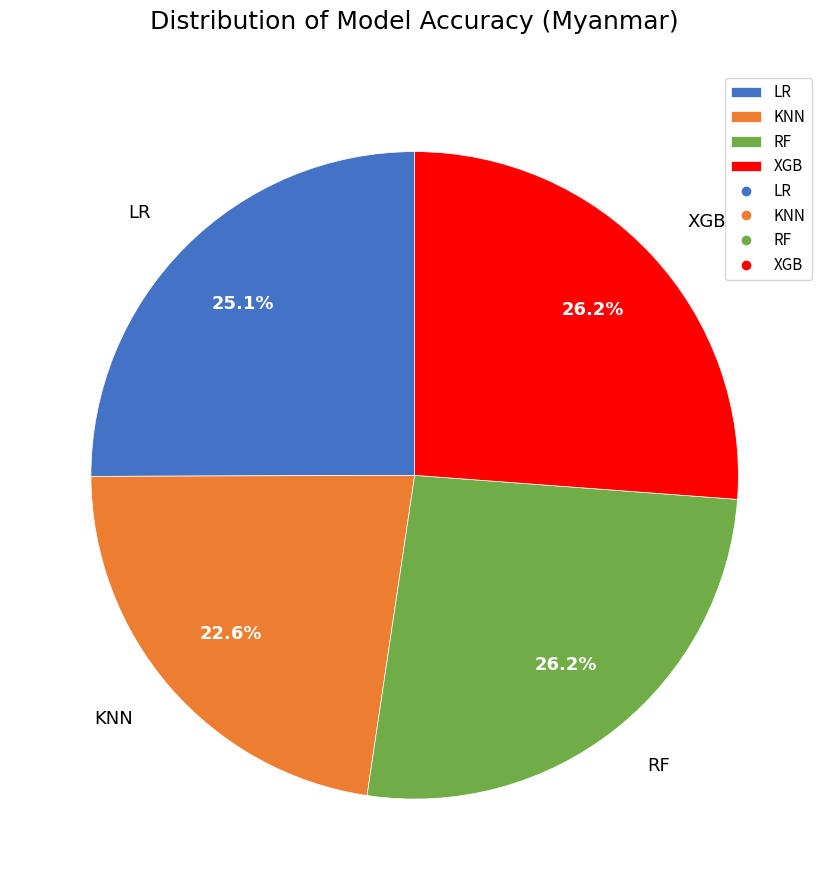

Which category has the smallest portion of the pie?

KNN